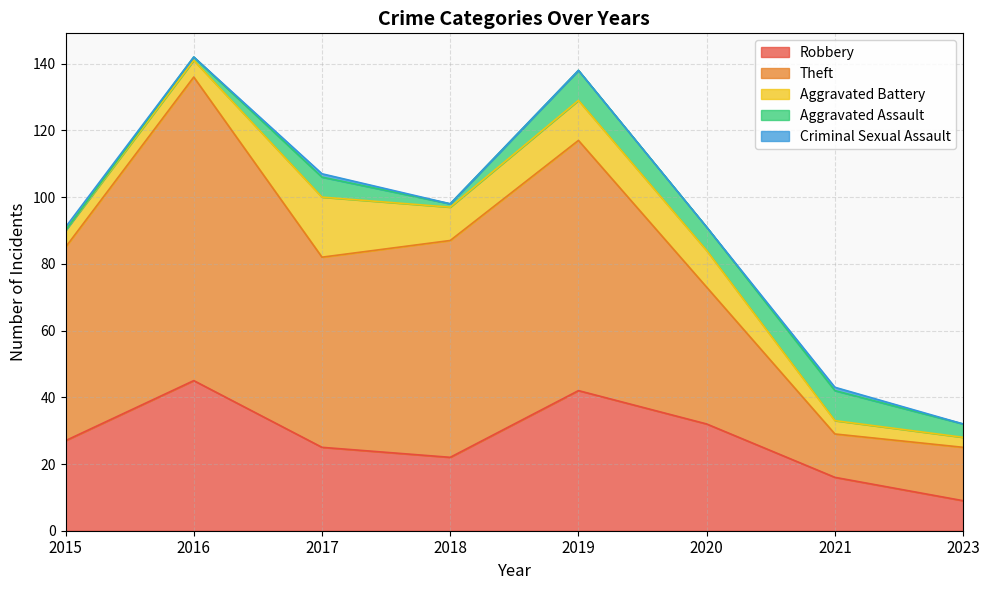

Rank the series by their maximum value, from highest to lowest.

Theft, Robbery, Aggravated Battery, Aggravated Assault, Criminal Sexual Assault